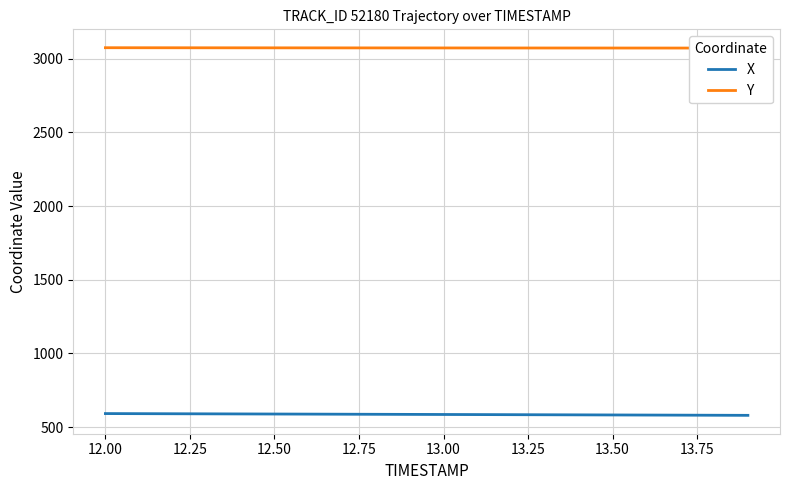

What is the minimum value for X?

579.5